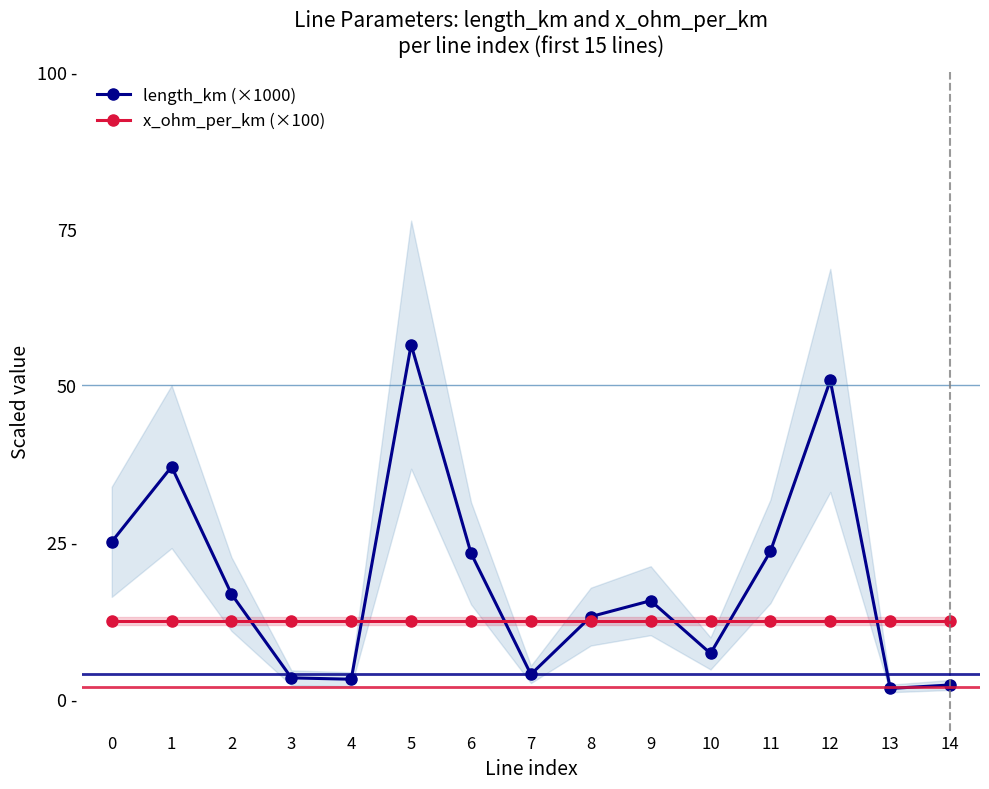

Between which two adjacent categories do length_km (×1000) and x_ohm_per_km (×100) first intersect?

2 and 3